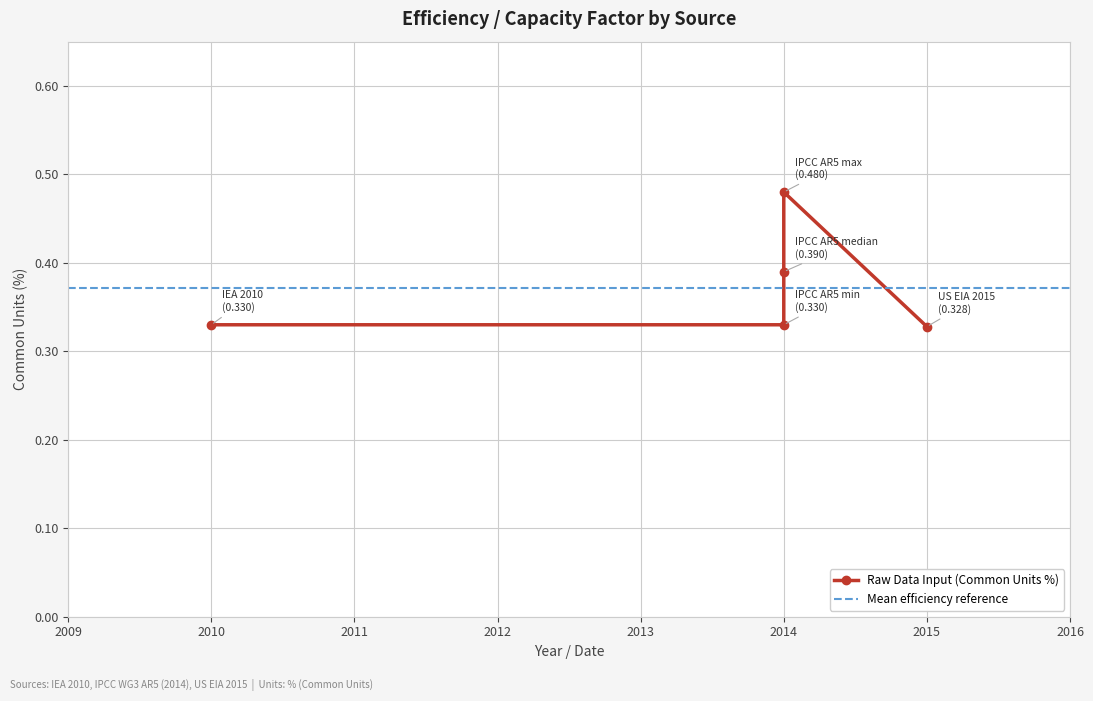

What position from the right is IPCC AR5 max?

2